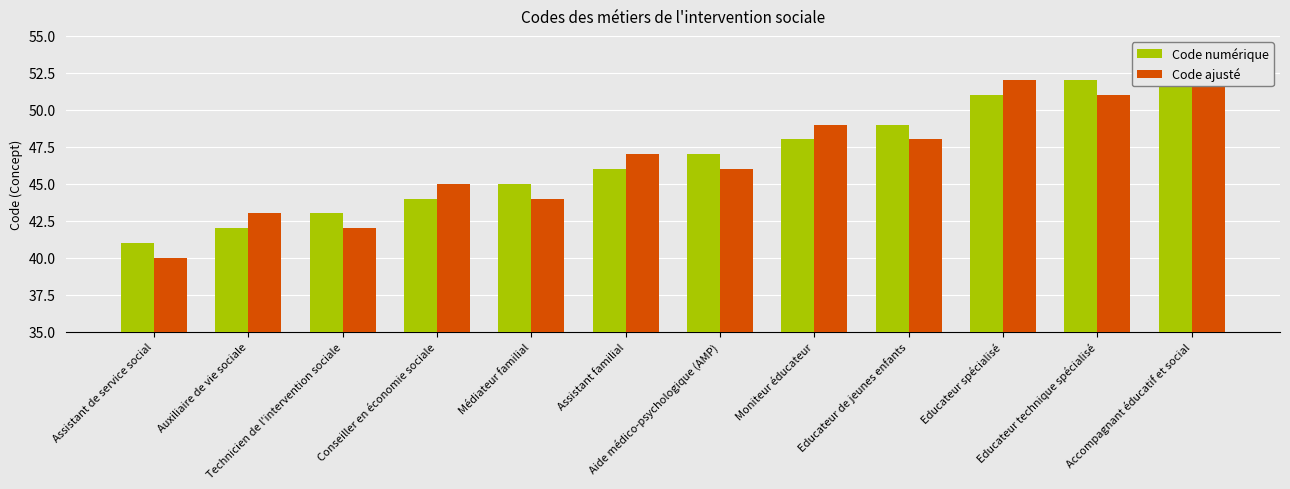

What is the minimum value shown in the chart?

40